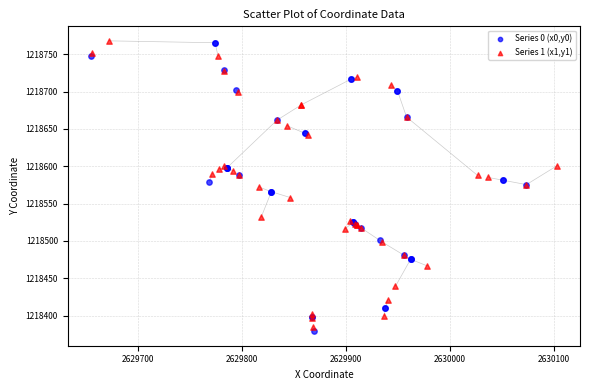

Which series has the widest spread of Y values?

Series 0 (x0,y0)